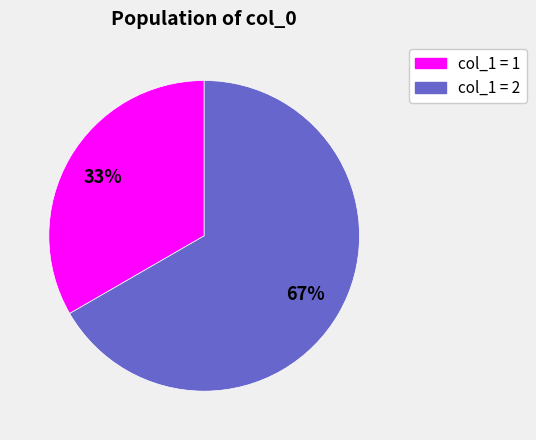

Is it true that col_1 = 2 is 67% of the pie?

True